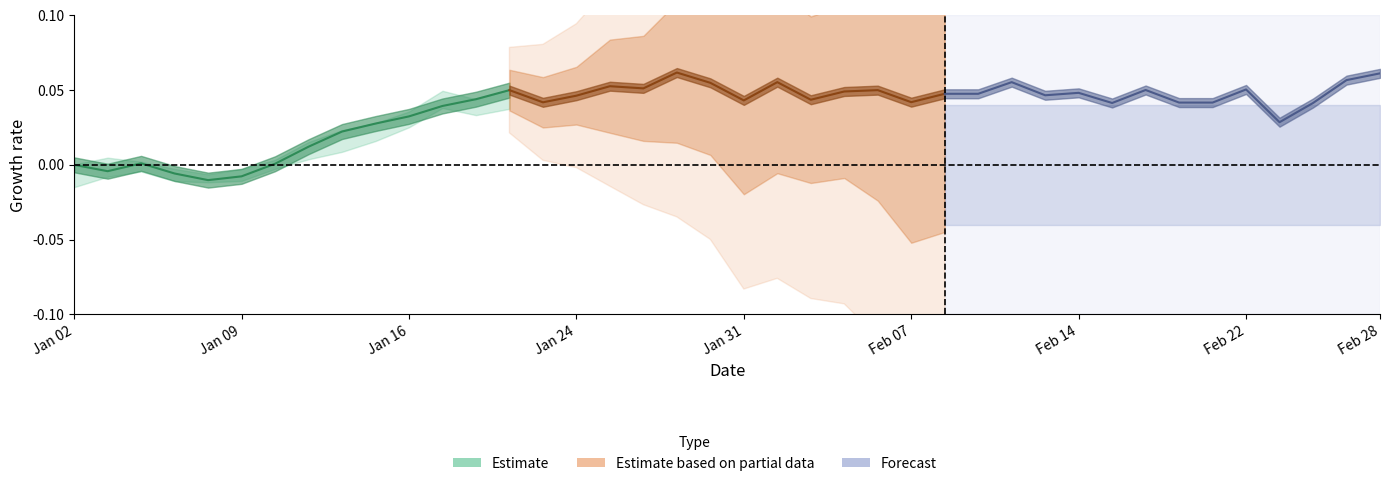

Which series ends up on top after the final intersection of Forecast and Estimate based on partial data?

Forecast